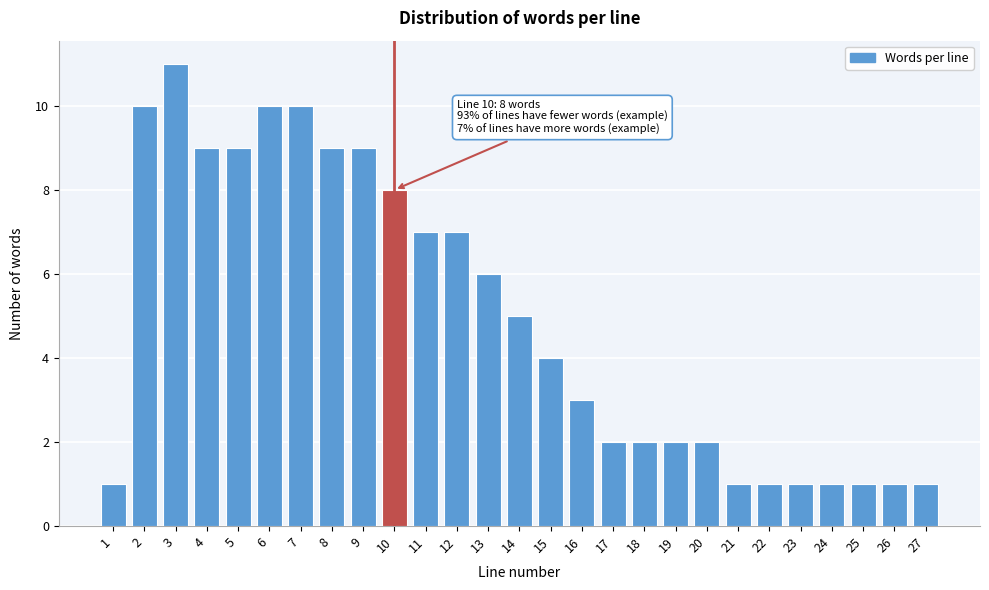

Reading right to left, what are all the values shown in this chart?

1	1	1	1	1	1	1	2	2	2	2	3	4	5	6	7	7	8	9	9	10	10	9	9	11	10	1